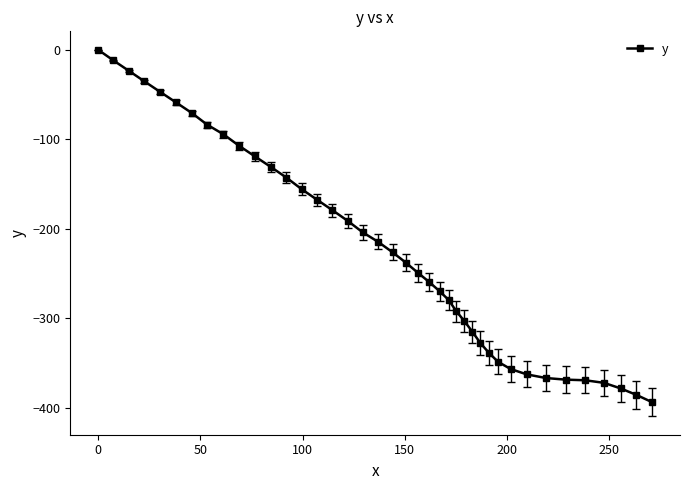

What is the smallest value displayed?

-393.9